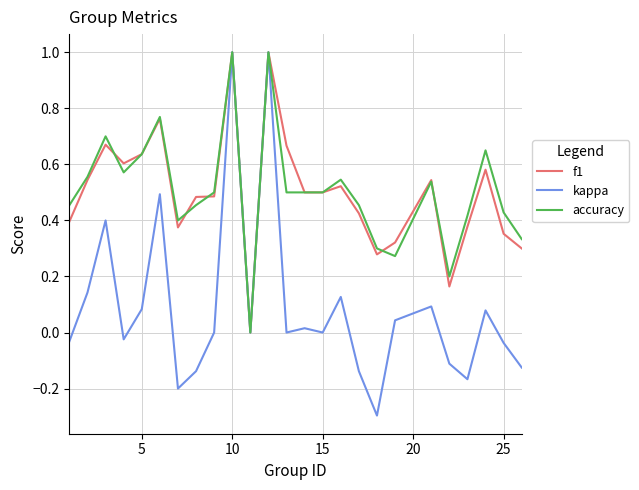

What is the maximum value shown in the chart?

1.0